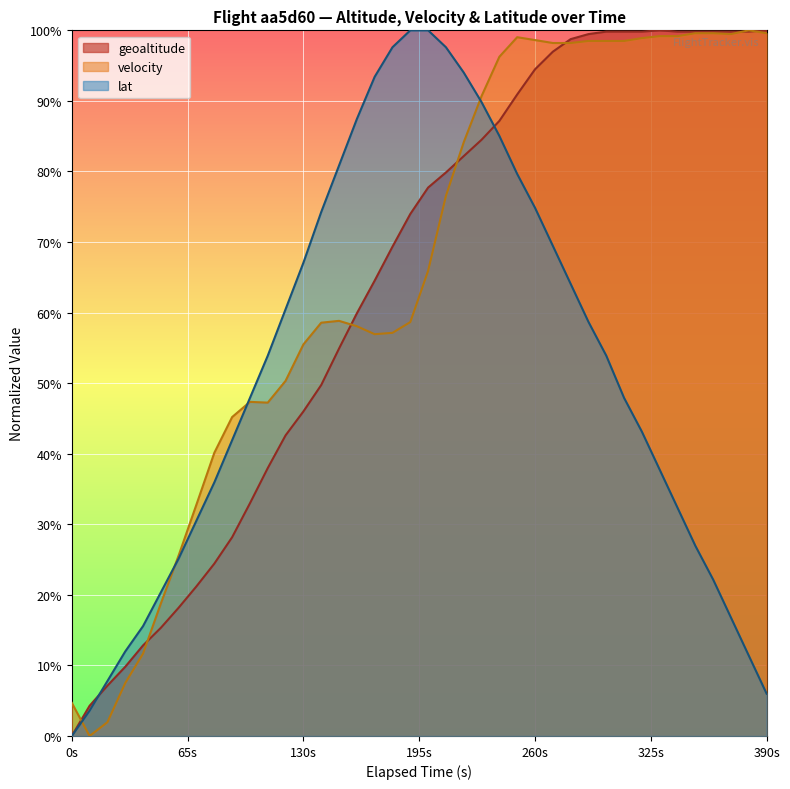

What is the greatest value displayed?

100.0